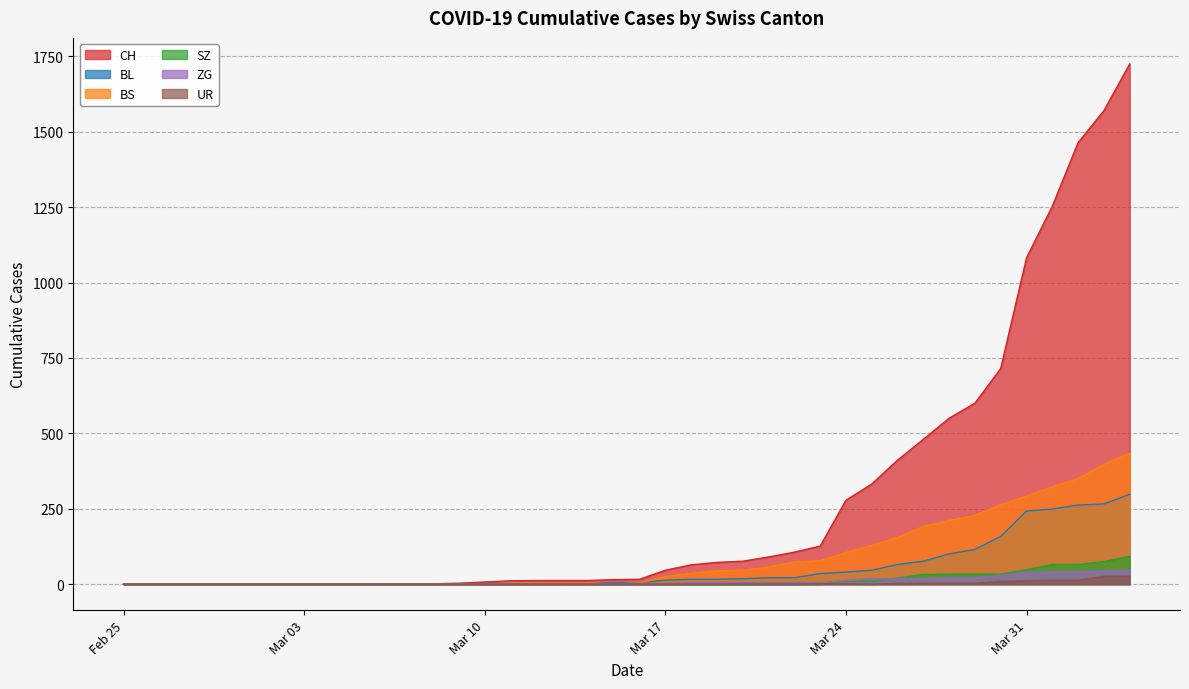

True or false: ZG has a value of 16 at 2020-02-26.

False